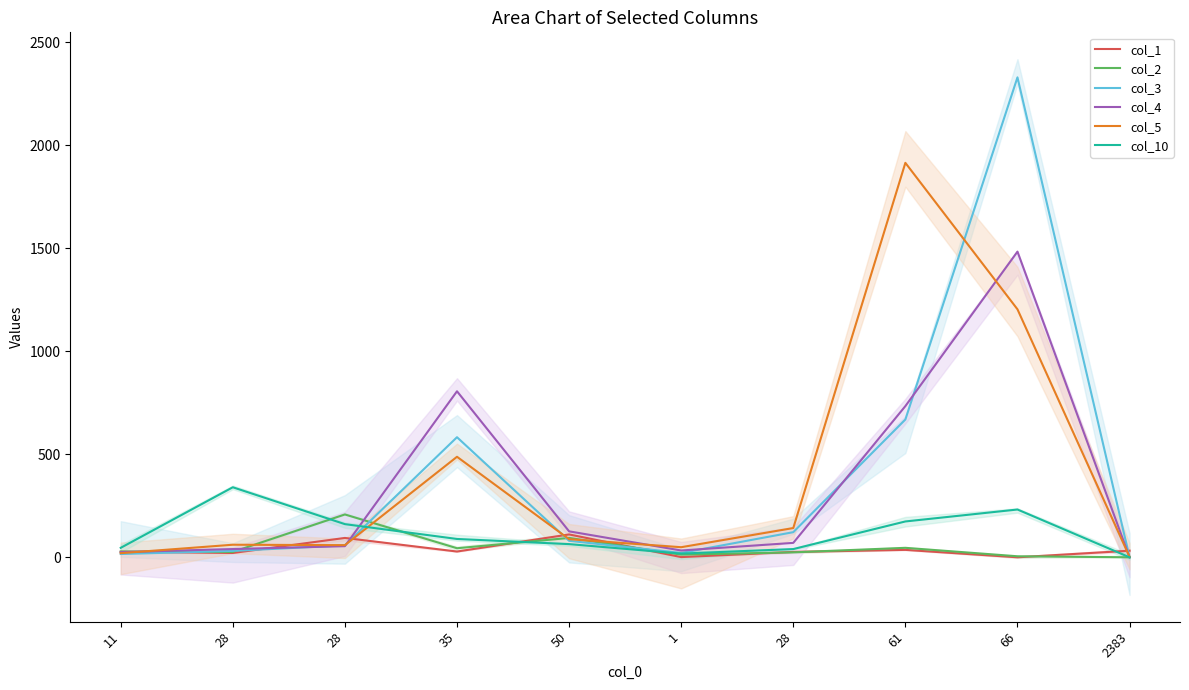

What is the maximum value shown in the chart?

2330